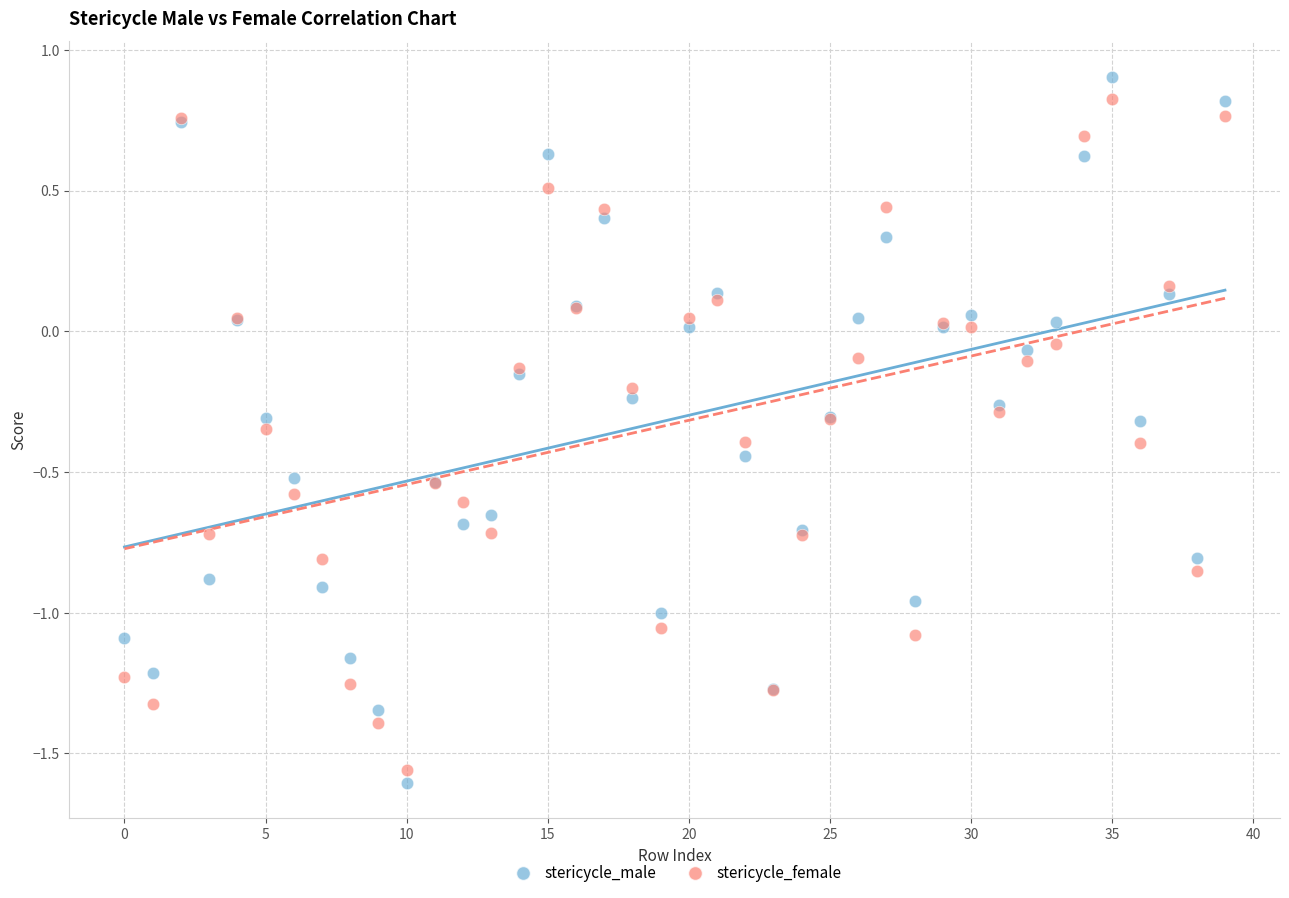

Which series reaches the maximum Y coordinate?

stericycle_male